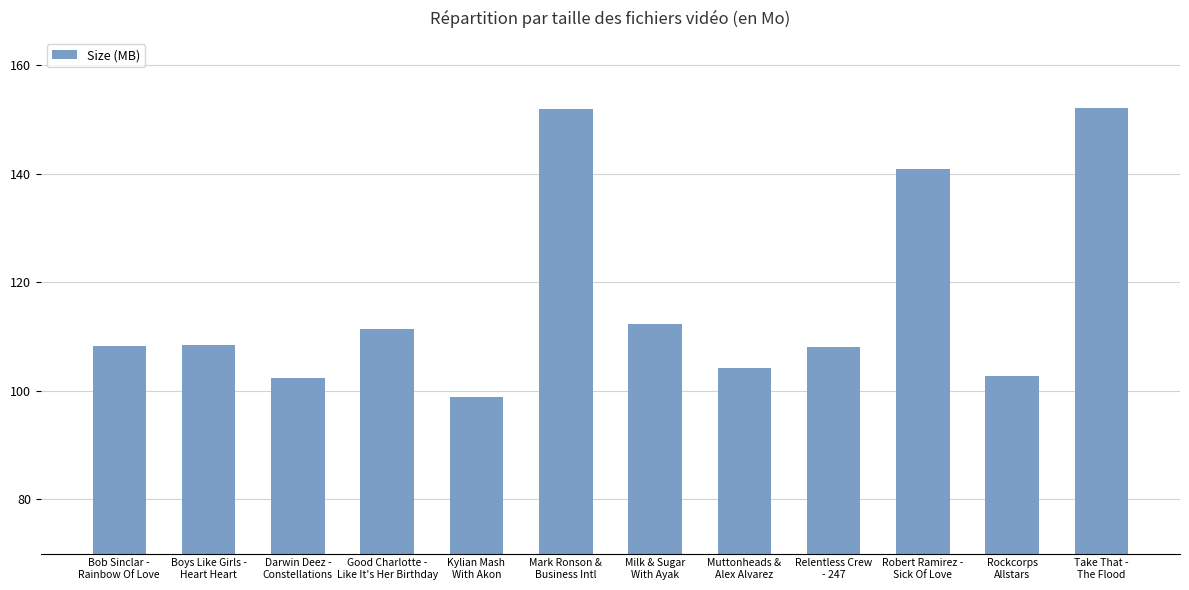

What position from the right is Bob Sinclar -
Rainbow Of Love?

12